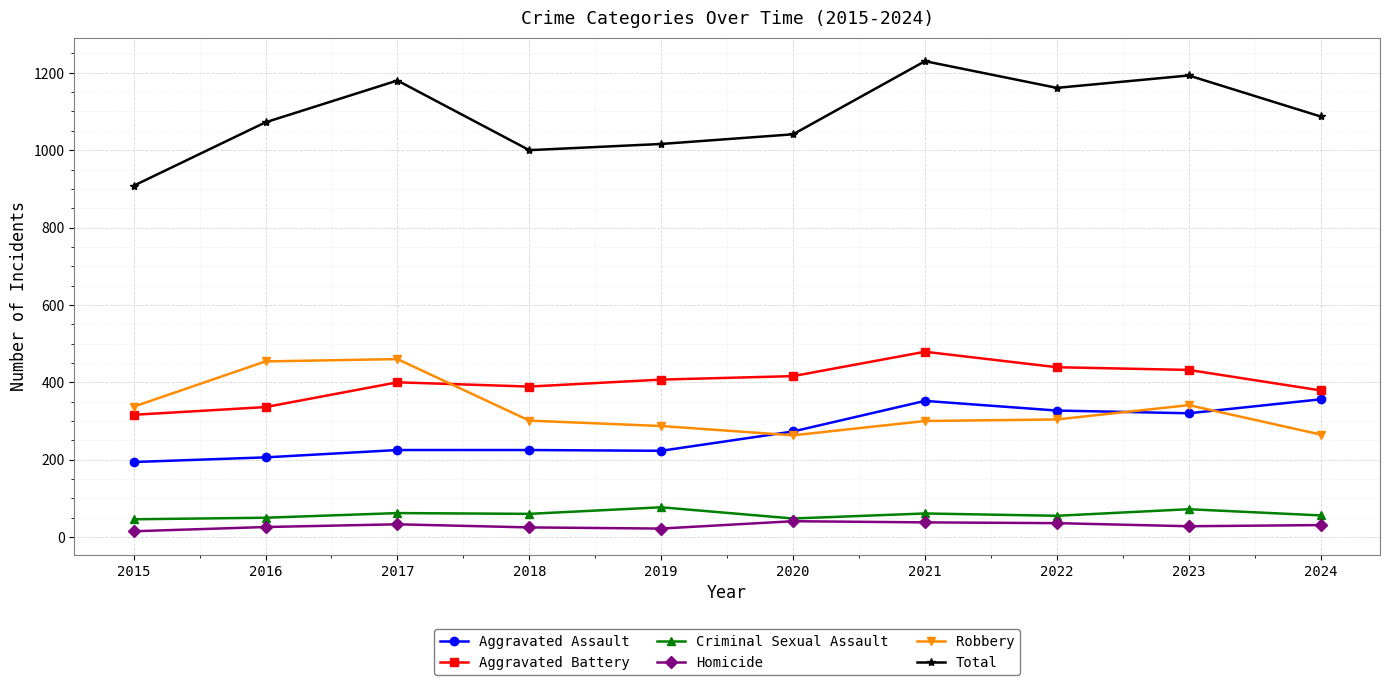

What is the value of the Total point at the 1st from the left?

908